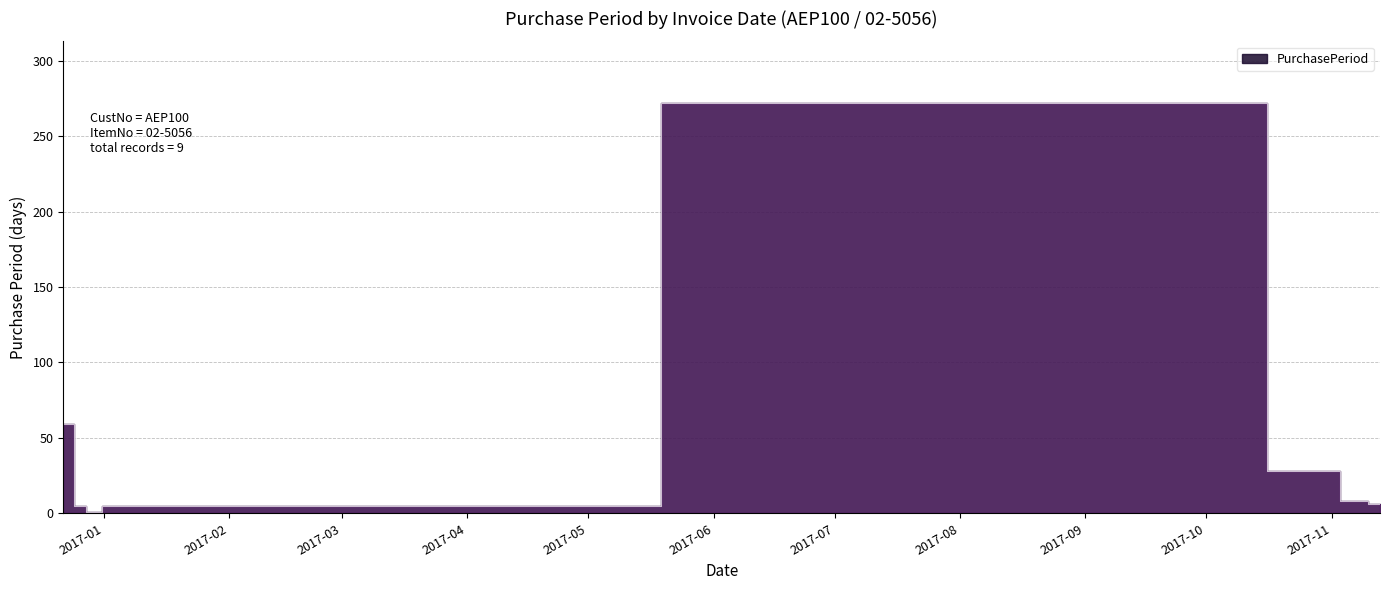

How many lines are shown in the chart?

1